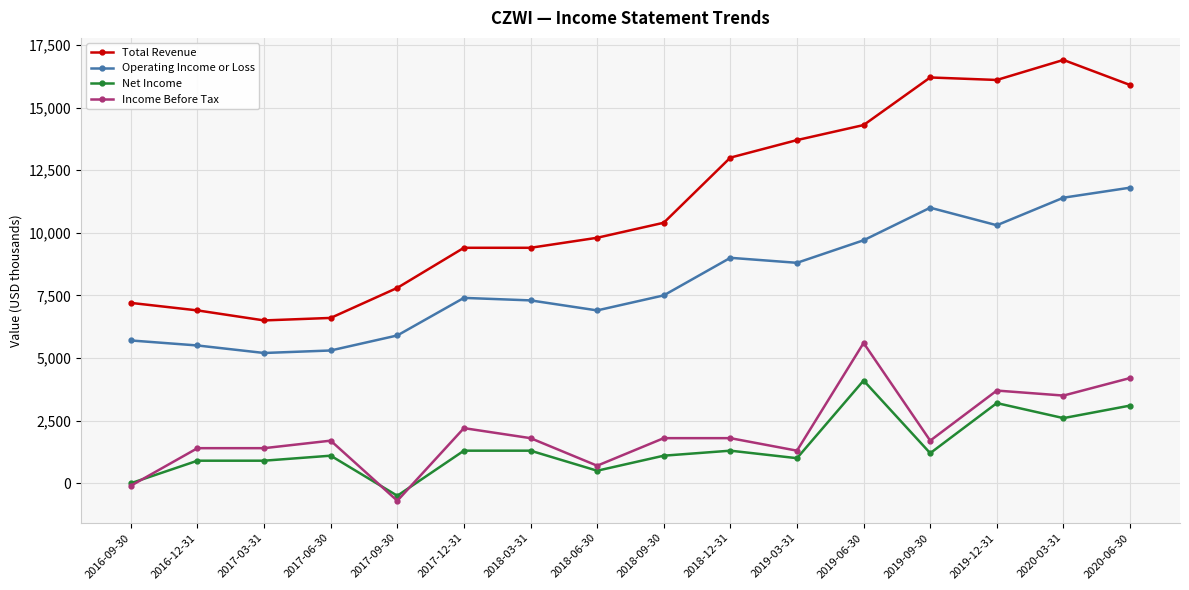

What is the value of the Operating Income or Loss point at the 12th from the left?

9700